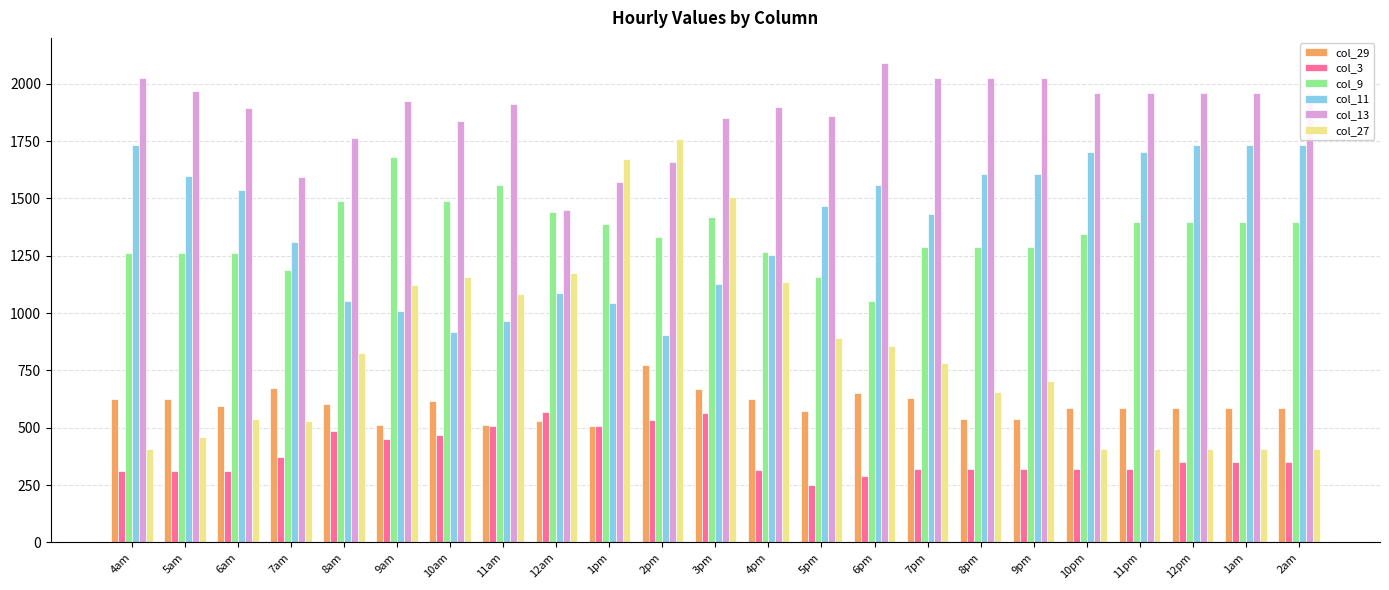

Which series has the widest spread of values?

col_27